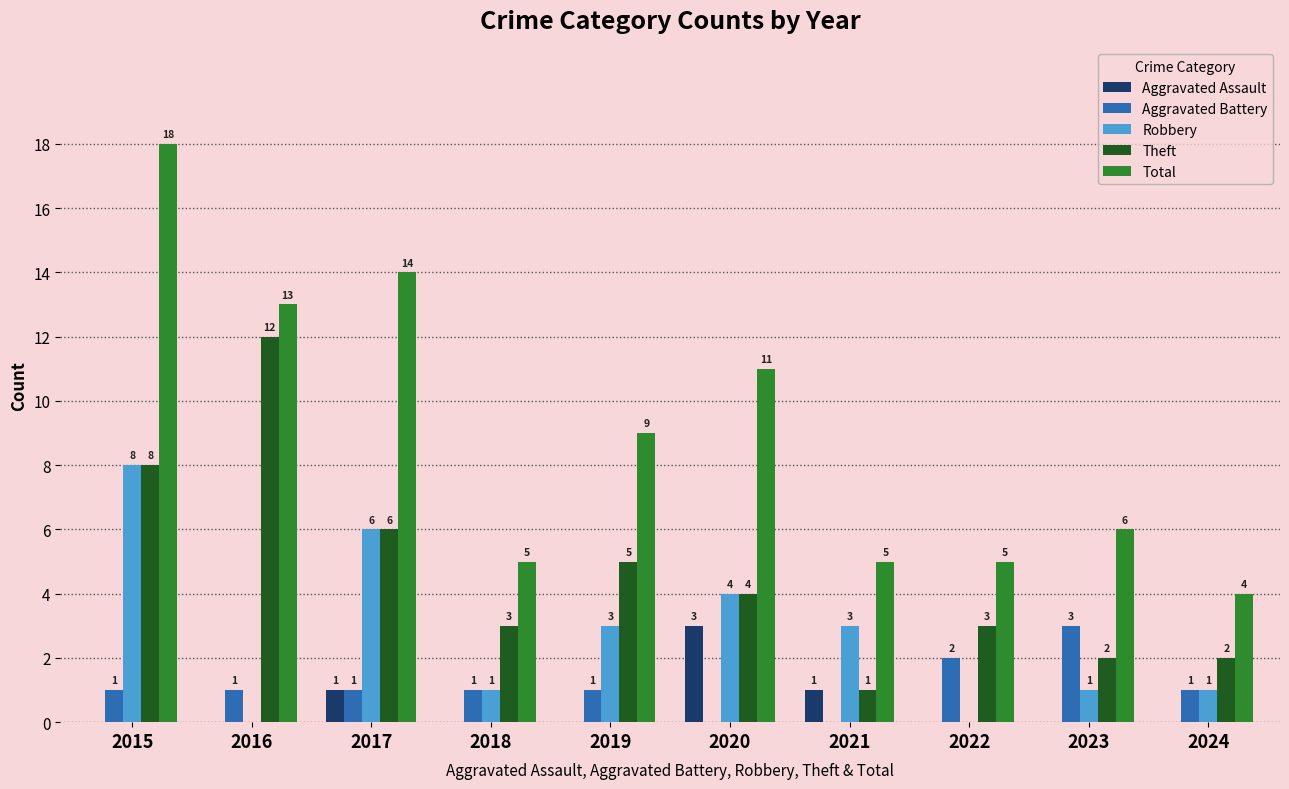

Which category has the highest value across all series?

2015